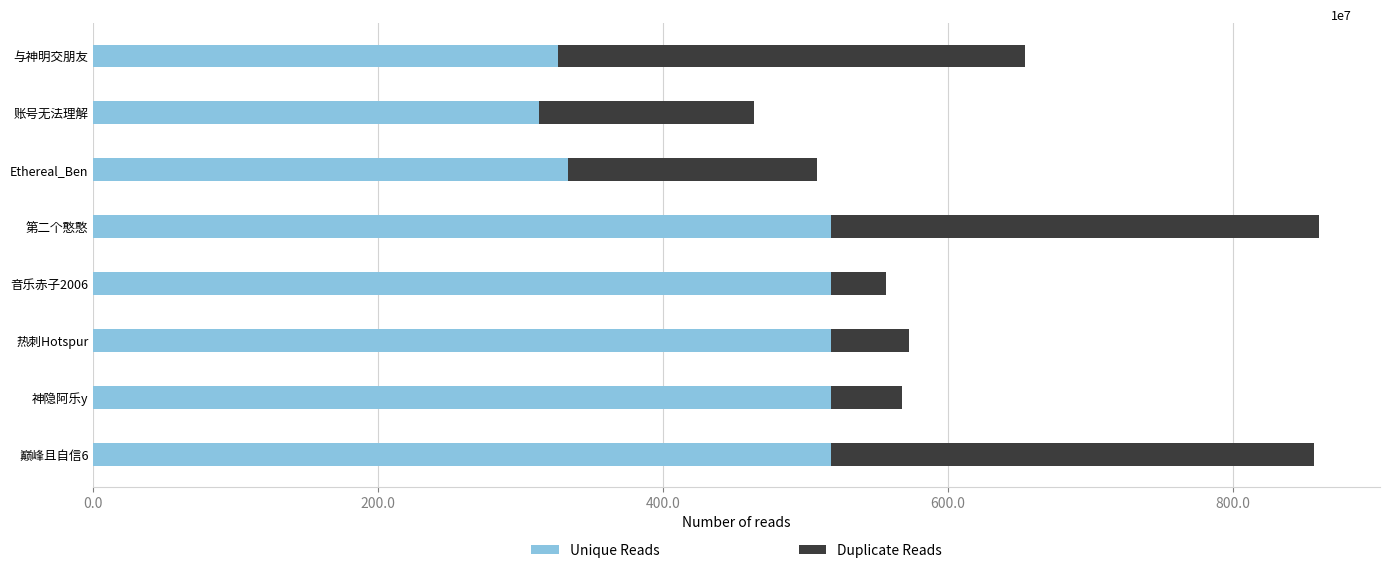

Which series has the largest total across all categories?

Unique Reads